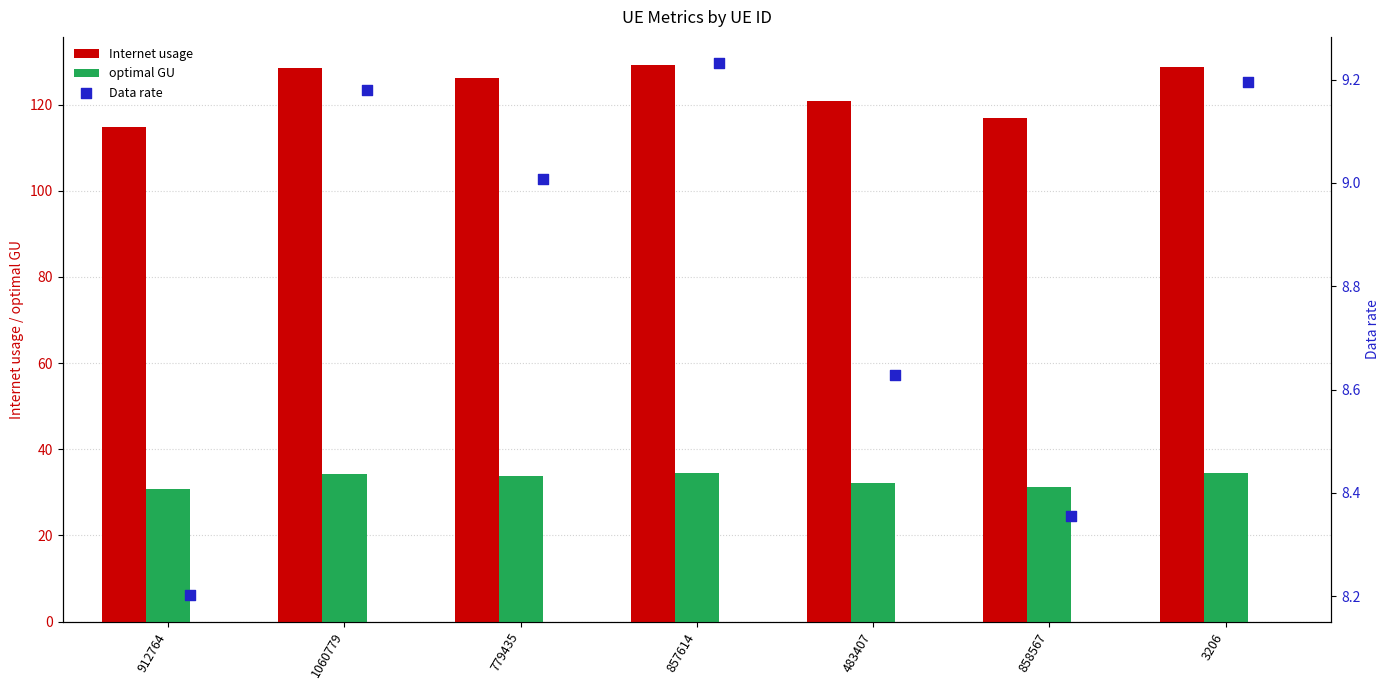

The optimal GU series shows 52.1 at 779435. True or false?

False